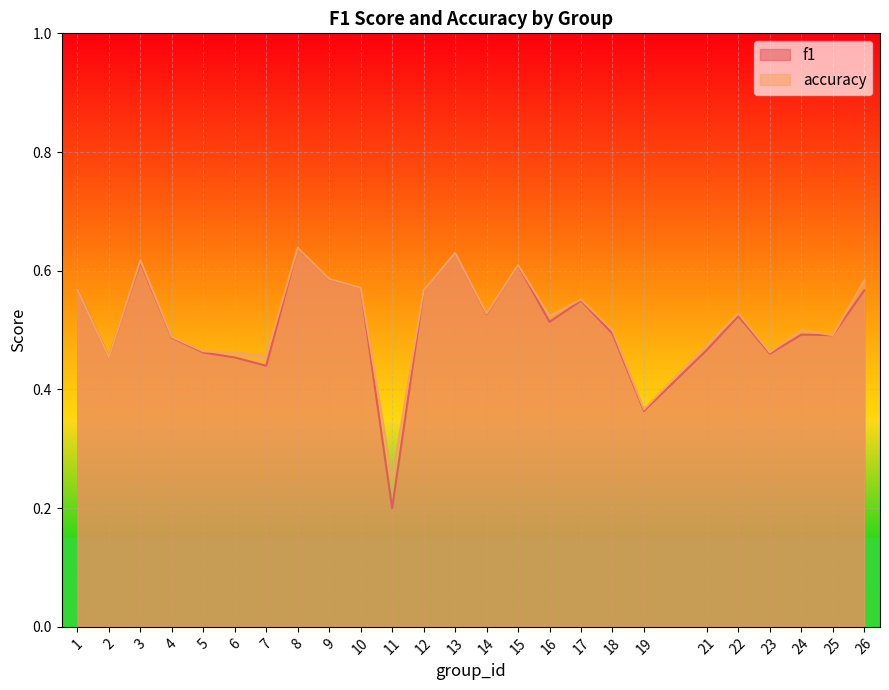

How many interior local peaks does the accuracy series have?

7